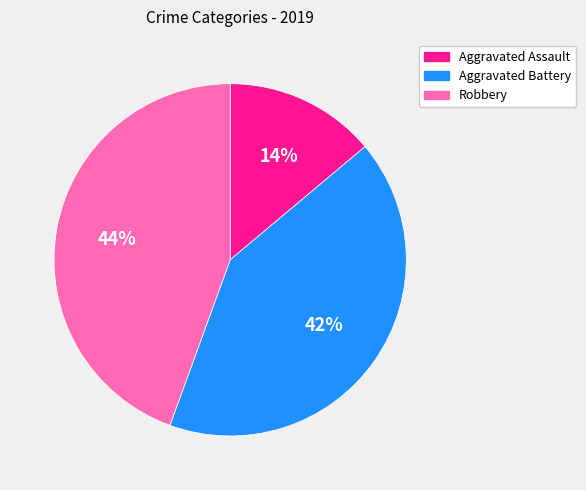

Is there a majority slice in this chart?

No